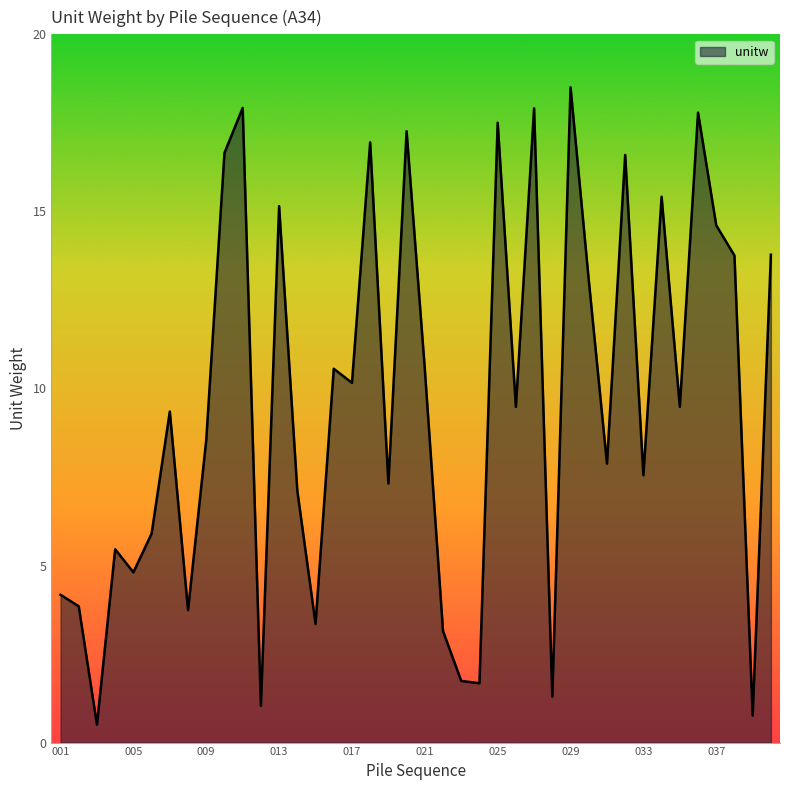

What is the greatest value displayed?

18.5